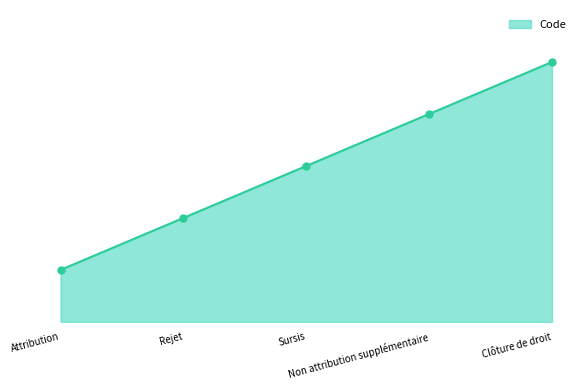

What is the label of the 1st point from the right?

Clôture de droit